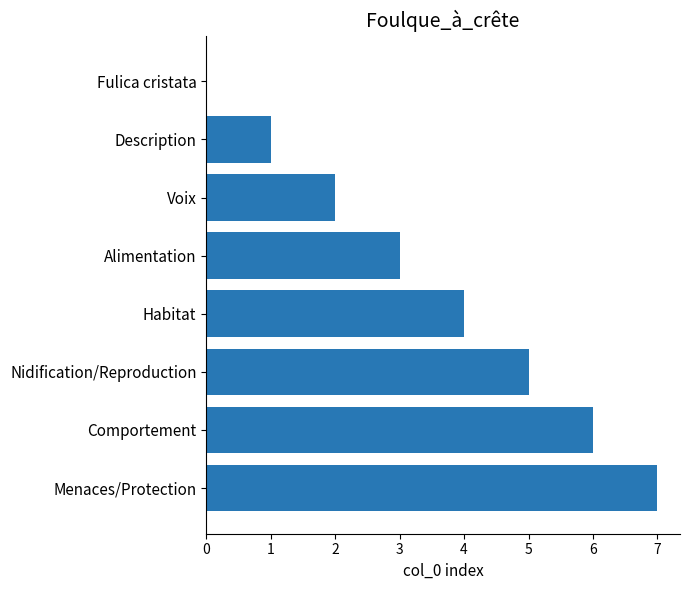

The value at Comportement is 10. True or false?

False